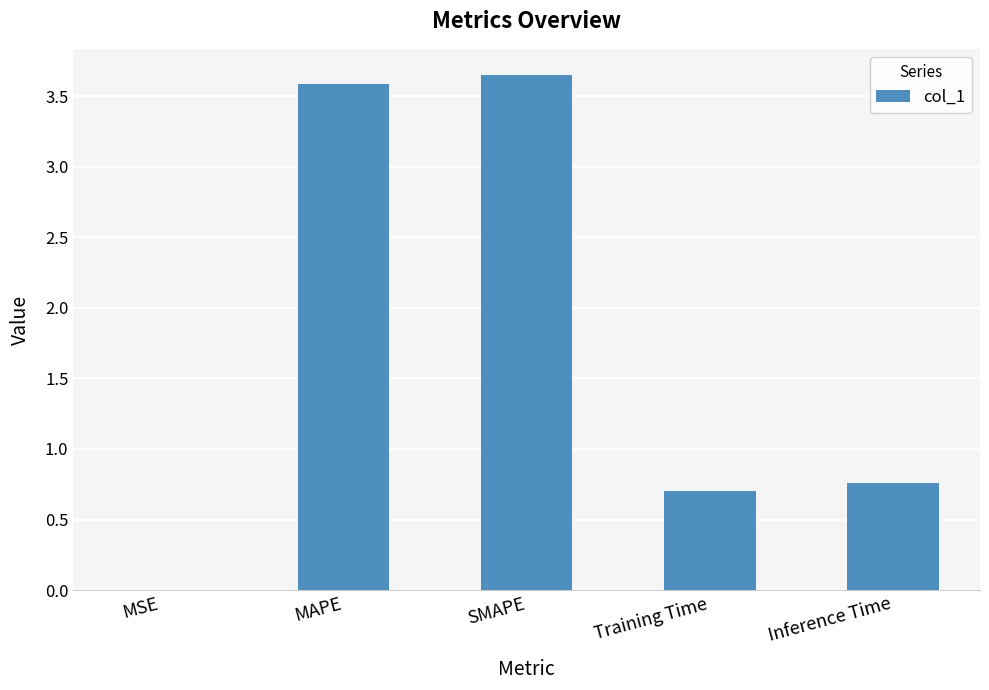

What is the sum of all values?

8.7